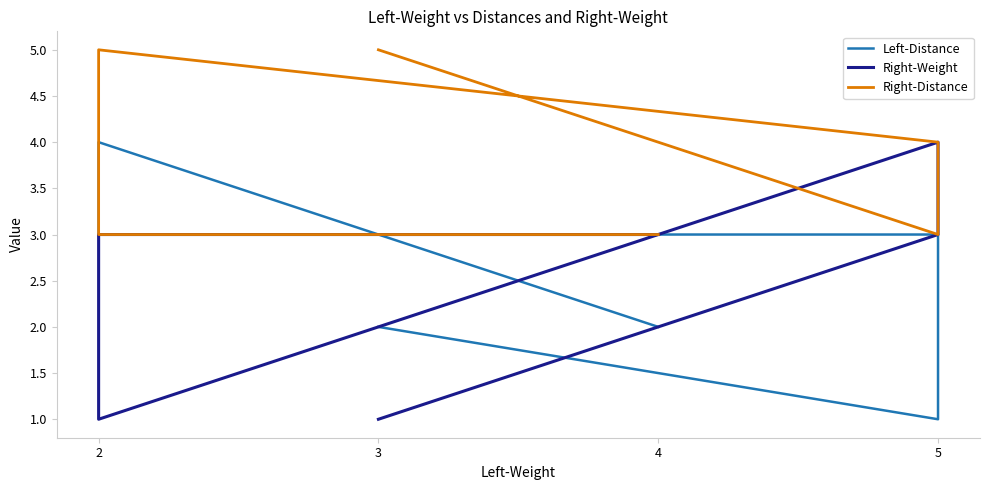

What is the sum of all Right-Weight values?

15